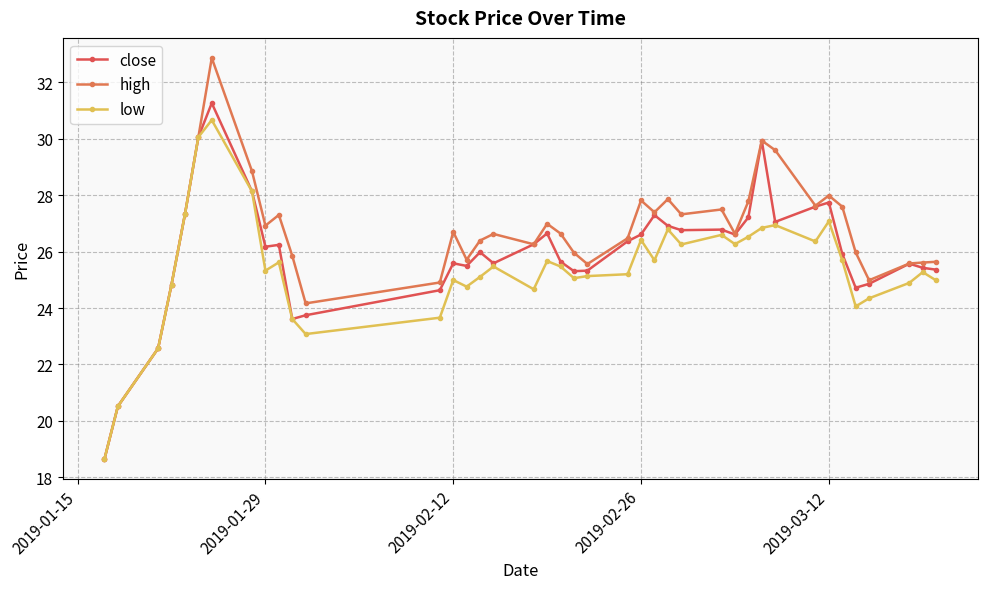

Reading left to right, transcribe all the data shown in this chart.

close: 18.7	20.5	22.6	24.8	27.3	30.0	31.3	28.1	26.2	26.2	23.6	23.7	24.6	25.6	25.5	26.0	25.6	26.3	26.6	25.6	25.3	25.3	26.4	26.6	27.3	26.9	26.8	26.8	26.6	27.2	29.9	27.0	27.6	27.7	25.9	24.7	24.9	25.6	25.4	25.4
high: 18.7	20.5	22.6	24.8	27.3	30.0	32.9	28.8	26.9	27.3	25.8	24.2	24.9	26.7	25.7	26.4	26.6	26.3	27.0	26.6	26.0	25.6	26.5	27.8	27.4	27.9	27.3	27.5	26.6	27.8	29.9	29.6	27.6	28.0	27.6	26.0	25.0	25.6	25.6	25.6
low: 18.7	20.5	22.6	24.8	27.3	30.0	30.7	28.1	25.3	25.6	23.6	23.1	23.7	25.0	24.8	25.1	25.5	24.7	25.7	25.5	25.1	25.1	25.2	26.4	25.7	26.8	26.2	26.6	26.3	26.5	26.8	26.9	26.4	27.1	25.7	24.1	24.3	24.9	25.3	25.0